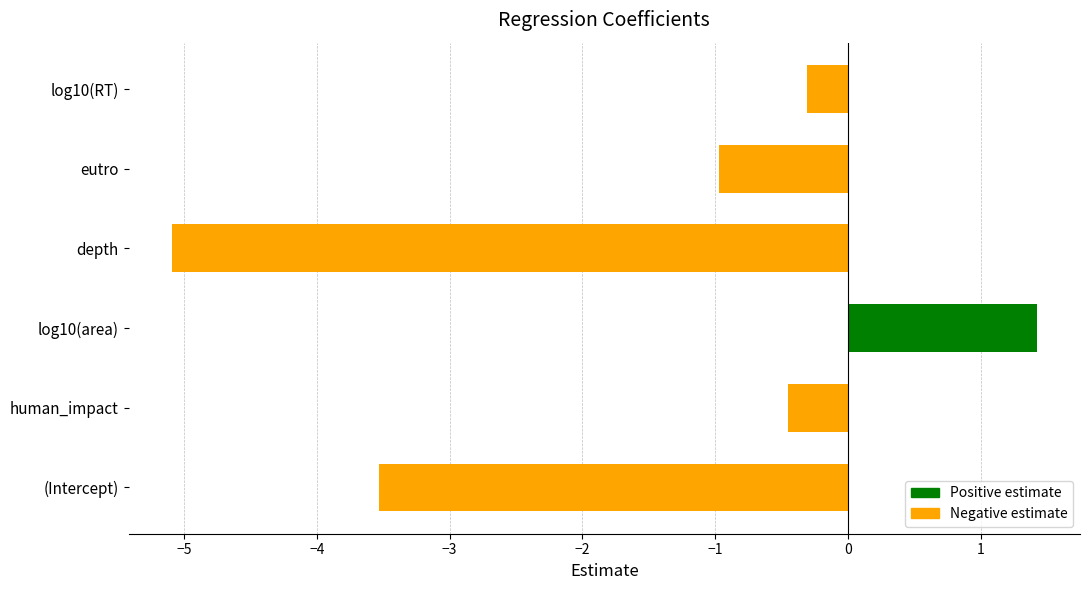

At which category does the chart reach its peak across all series?

log10(area)